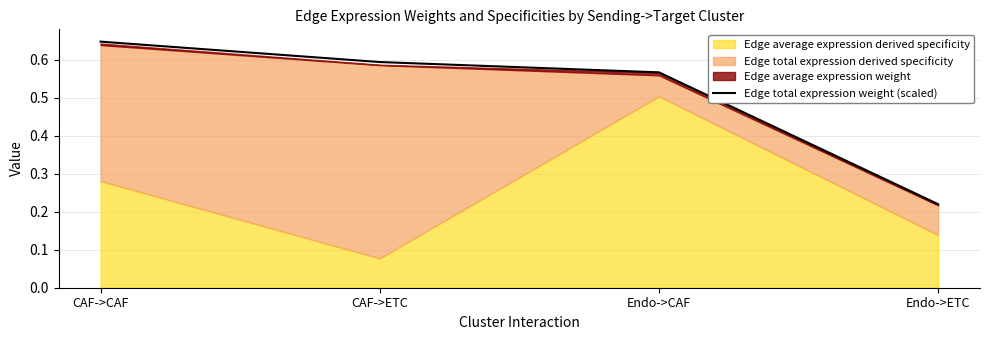

List the labels in order of value, smallest first.

Endo->ETC, Endo->CAF, CAF->ETC, CAF->CAF